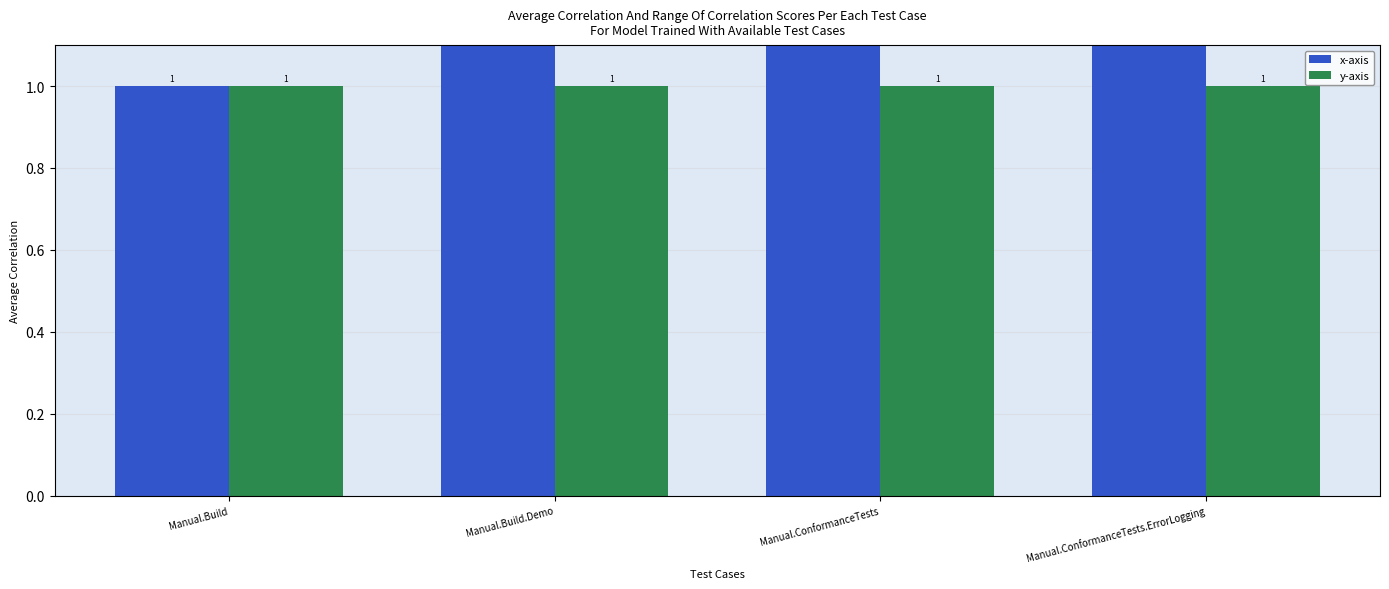

Rank the series by their average value, from lowest to highest.

y-axis, x-axis